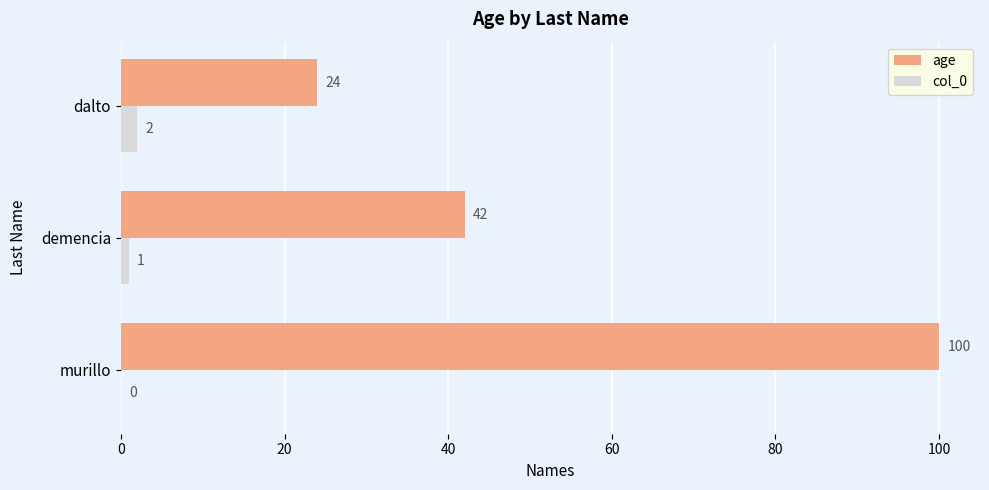

The value of age at demencia is 42. True or false?

True